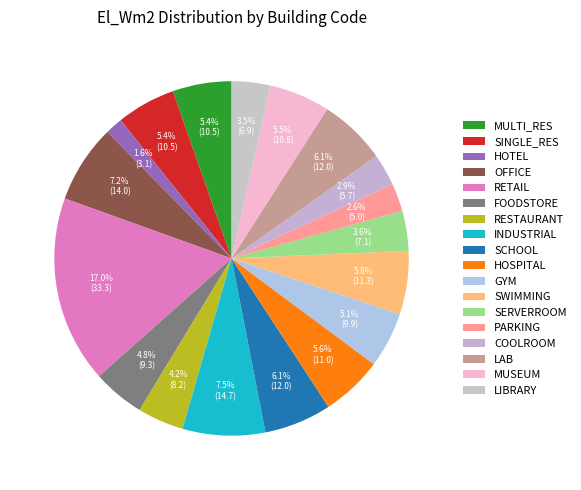

Count the number of slices in the pie.

18